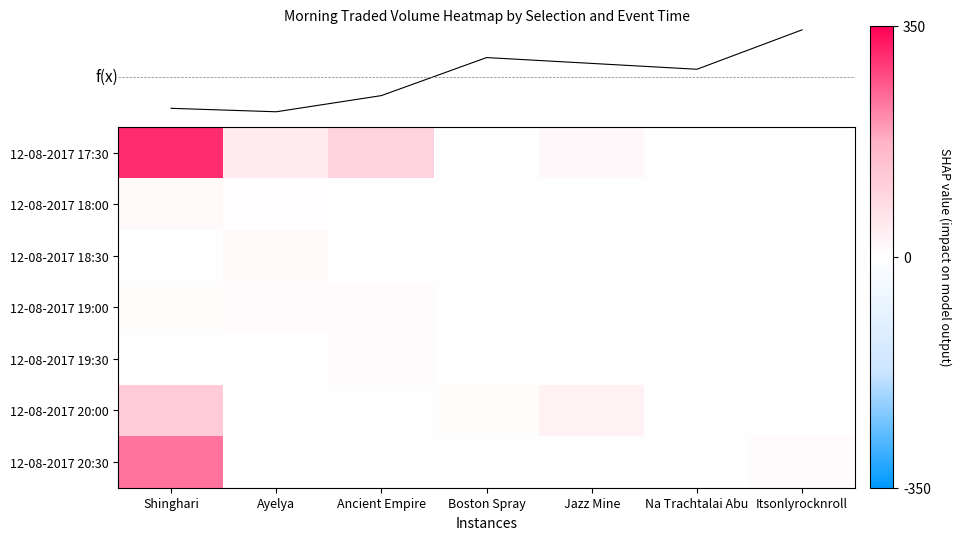

The 12-08-2017 17:30 series shows 0.0 at Na Trachtalai Abu. True or false?

True